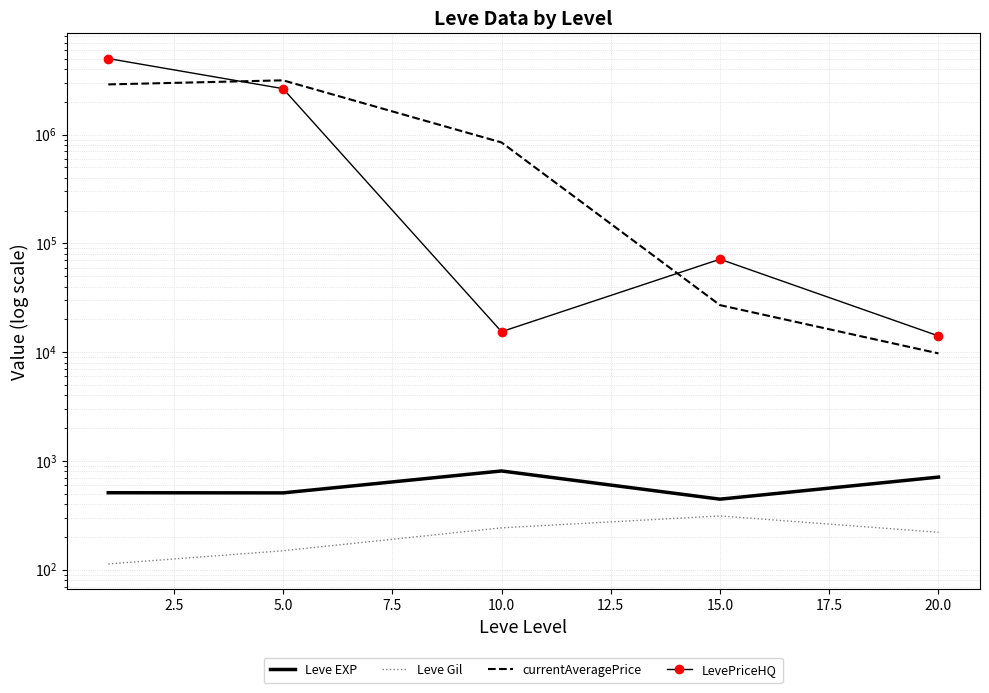

What is the average value of the currentAveragePrice series?

1386165.1